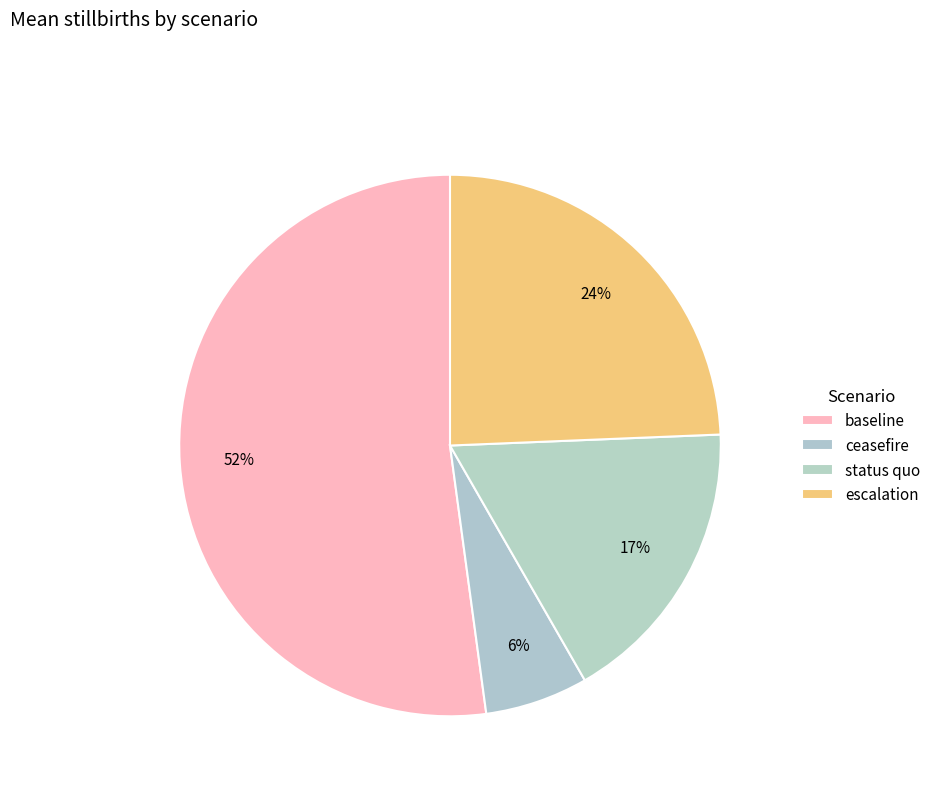

How many segments does this pie chart have?

4